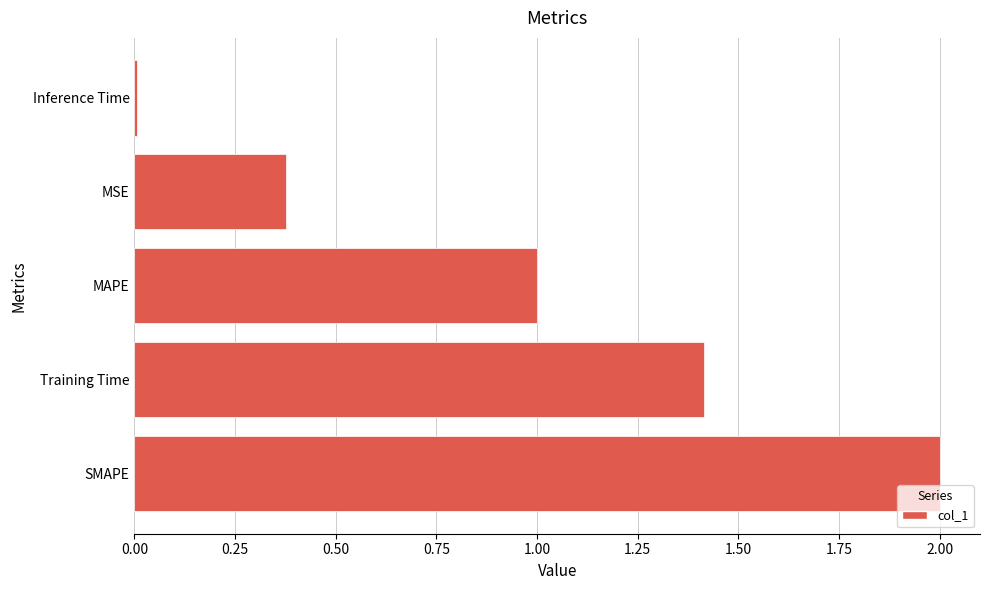

List the labels in order of value, largest first.

SMAPE, Training Time, MAPE, MSE, Inference Time